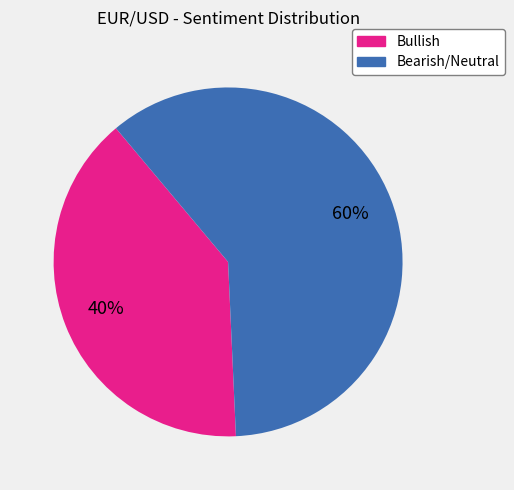

To the nearest percent, what portion does Bearish/Neutral represent?

60%